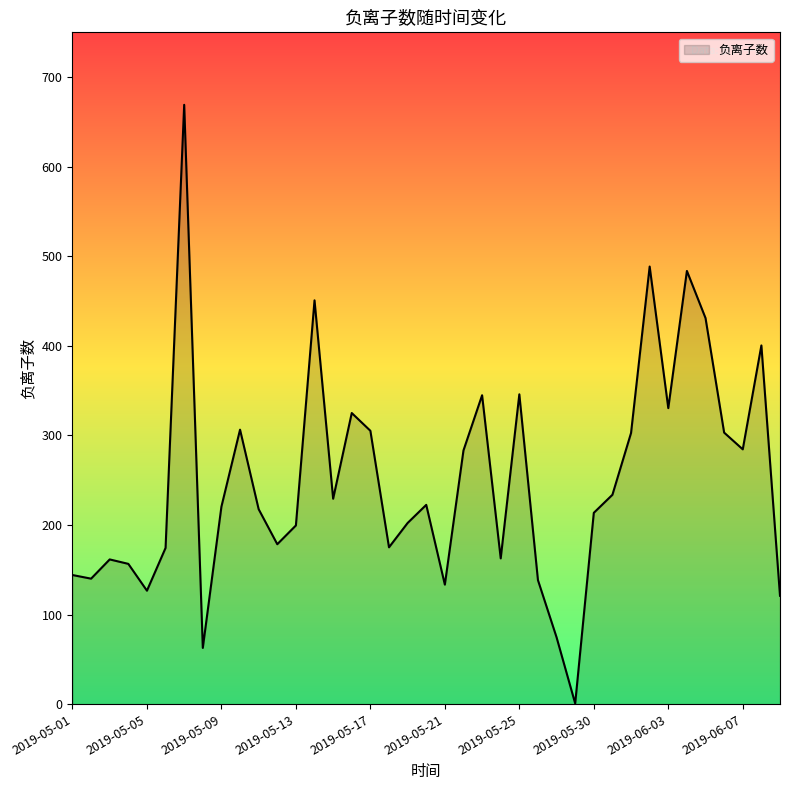

What is the difference between the maximum and minimum values?

668.4